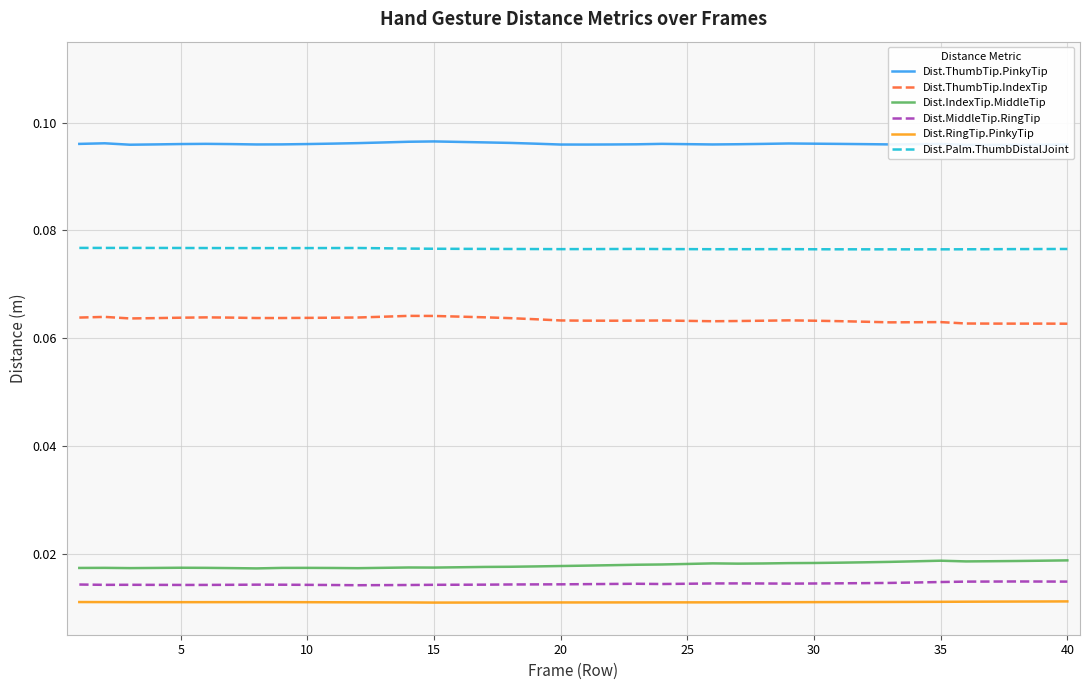

True or false: Dist.IndexTip.MiddleTip and Dist.RingTip.PinkyTip cross at least once.

False